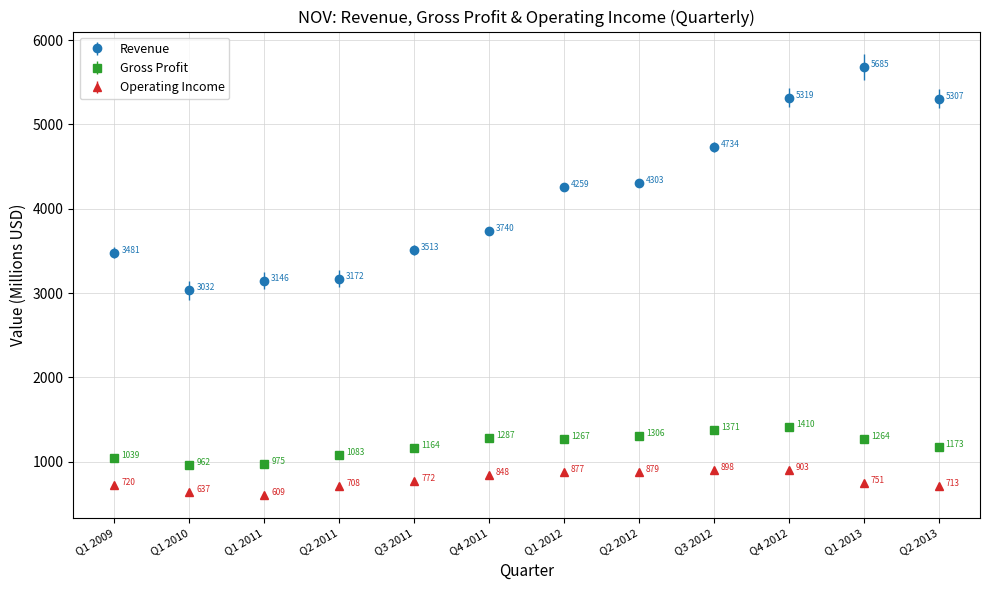

At which category is the sum across all series the highest?

Q1 2013